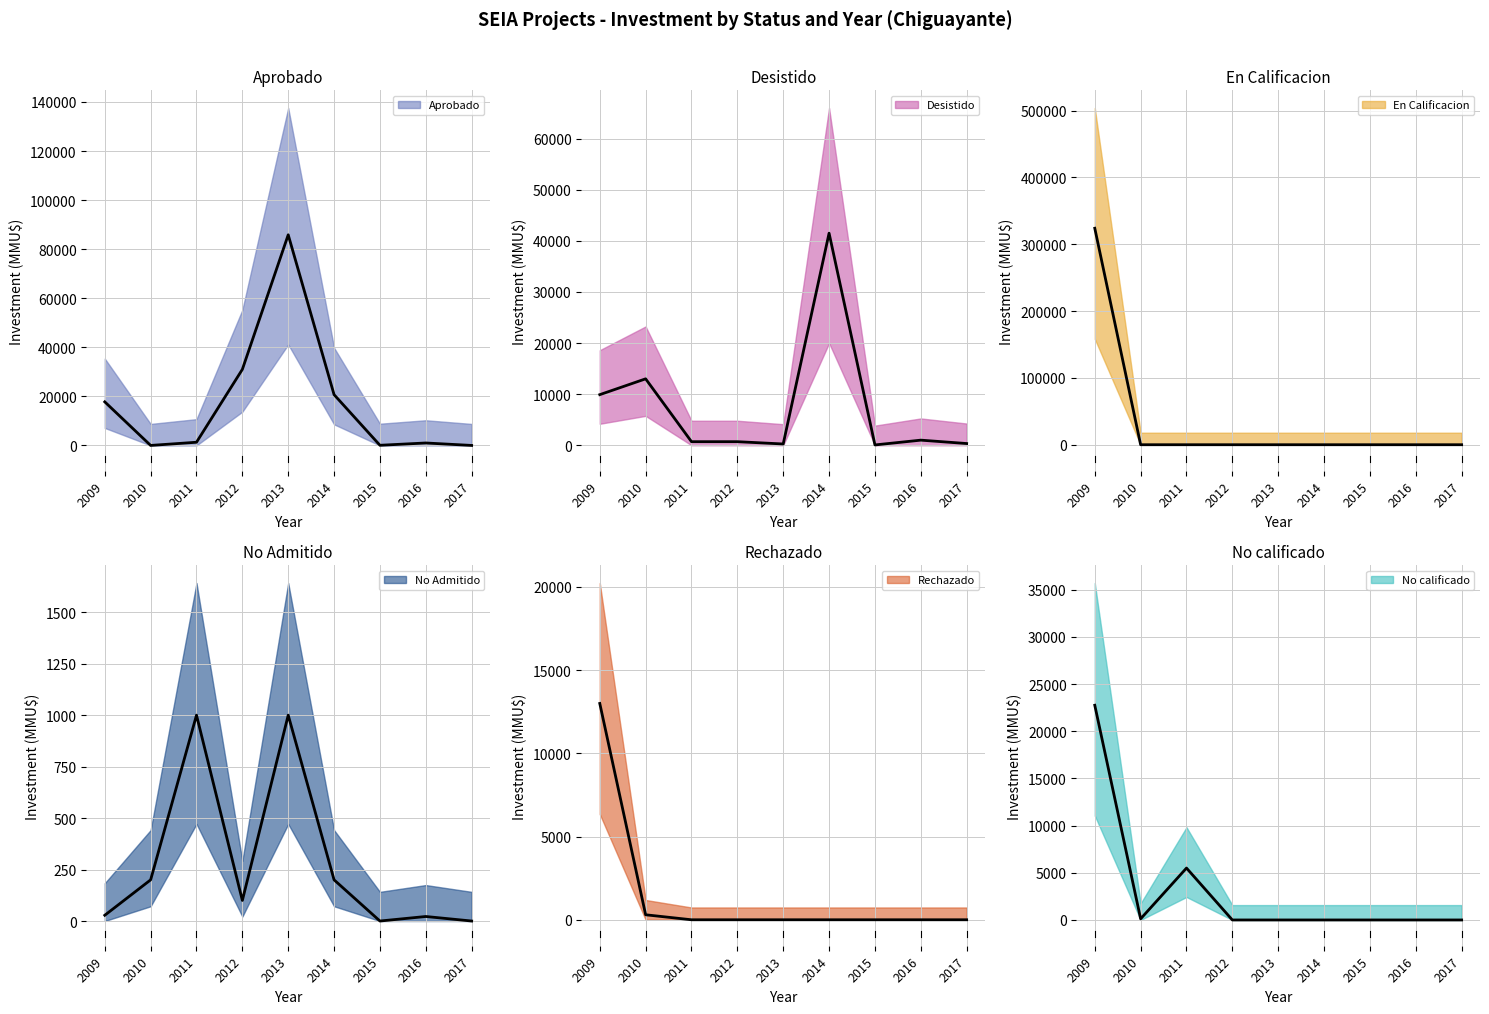

Reading right to left, list all the values displayed in this chart.

Aprobado (mean): 2017=0	2016=1000	2015=60	2014=20693	2013=85852	2012=31000	2011=1300	2010=0	2009=17762
Desistido (mean): 2017=337	2016=1000	2015=63	2014=41500	2013=250	2012=700	2011=700	2010=13000	2009=9903
En Calificacion (mean): 2017=0	2016=0	2015=0	2014=0	2013=0	2012=0	2011=0	2010=0	2009=324020
No Admitido (mean): 2017=0	2016=22	2015=0	2014=200	2013=1000	2012=100	2011=1000	2010=200	2009=28
Rechazado (mean): 2017=0	2016=0	2015=0	2014=0	2013=0	2012=0	2011=0	2010=300	2009=13000
No calificado (mean): 2017=0	2016=0	2015=0	2014=0	2013=0	2012=0	2011=5500	2010=120	2009=22753